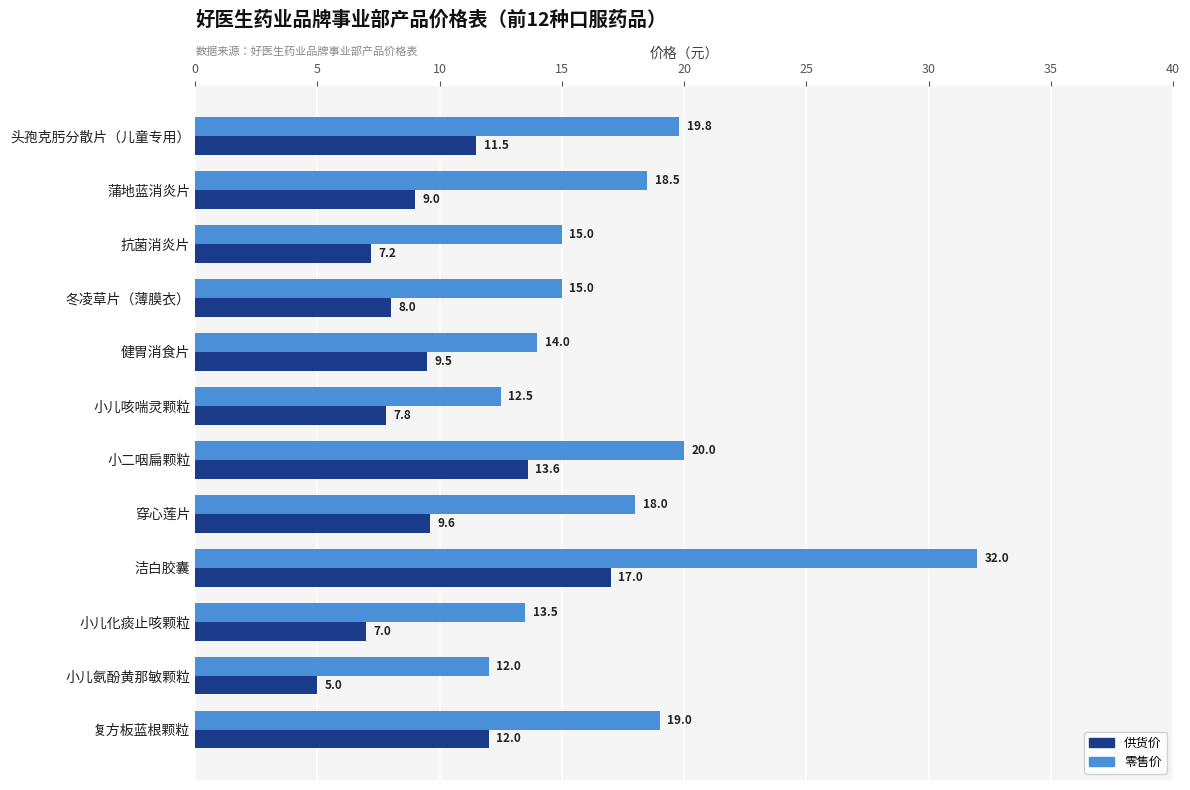

Which series has the largest total across all categories?

零售价